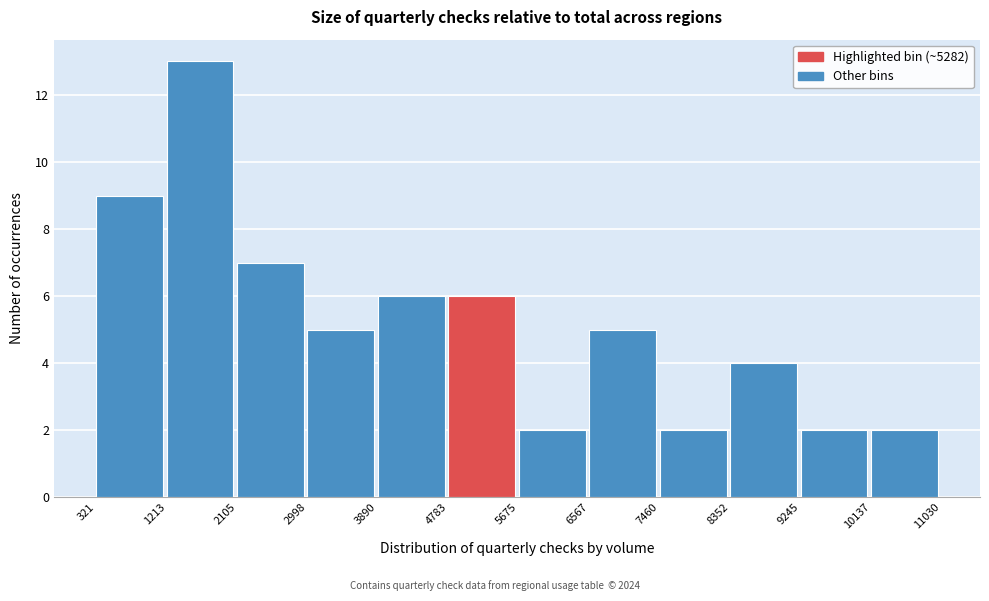

Reading left to right, transcribe this chart: for each bar, give the range it covers on the x-axis and its height. The values are not printed on the chart, so give them approximately, as read against the axis.

321 to 1213: 9
1213 to 2105: 13
2105 to 2998: 7
2998 to 3890: 5
3890 to 4783: 6
4783 to 5675: 6
5675 to 6567: 2
6567 to 7460: 5
7460 to 8352: 2
8352 to 9245: 4
9245 to 10137: 2
10137 to 11030: 2